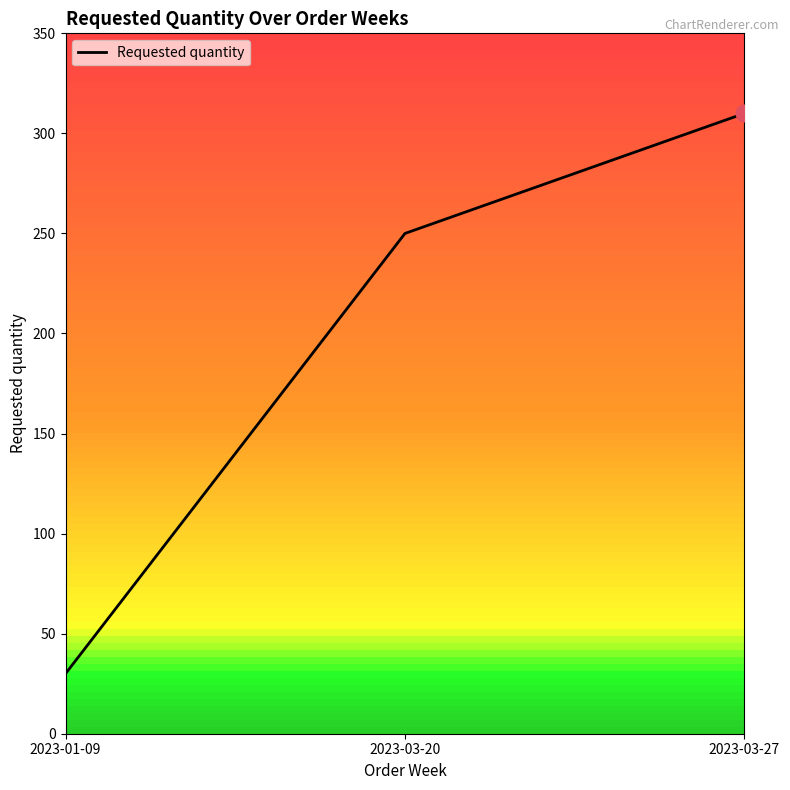

Rank the categories by value from lowest to highest.

2023-01-09, 2023-03-20, 2023-03-27